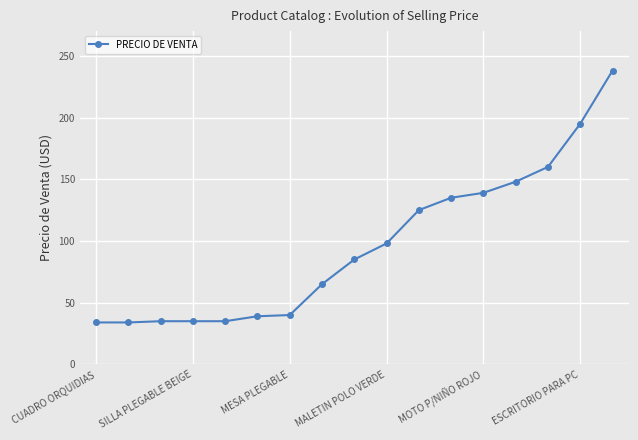

What is the smallest value displayed?

34